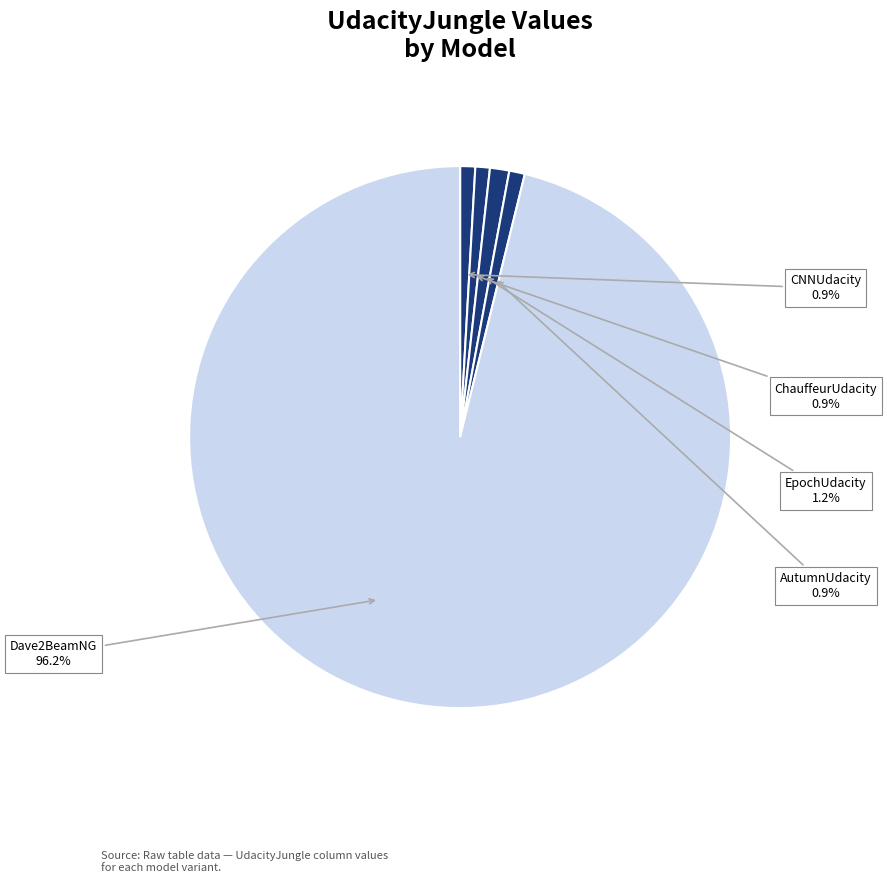

What percentage is the CNNUdacity slice, to the nearest percent?

1%